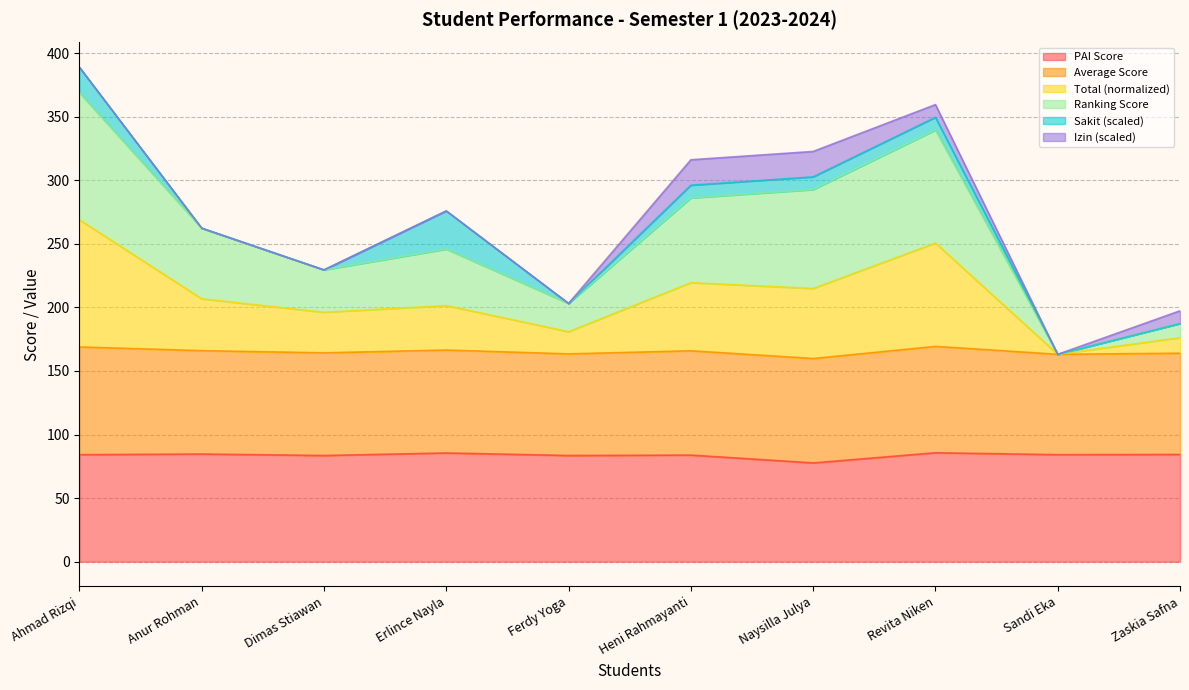

In PAI, how many points are lower than both neighbors (excluding endpoints)?

4